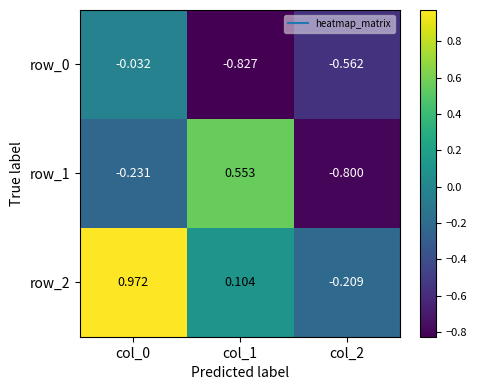

How many data points in row_2 are less than 0?

1